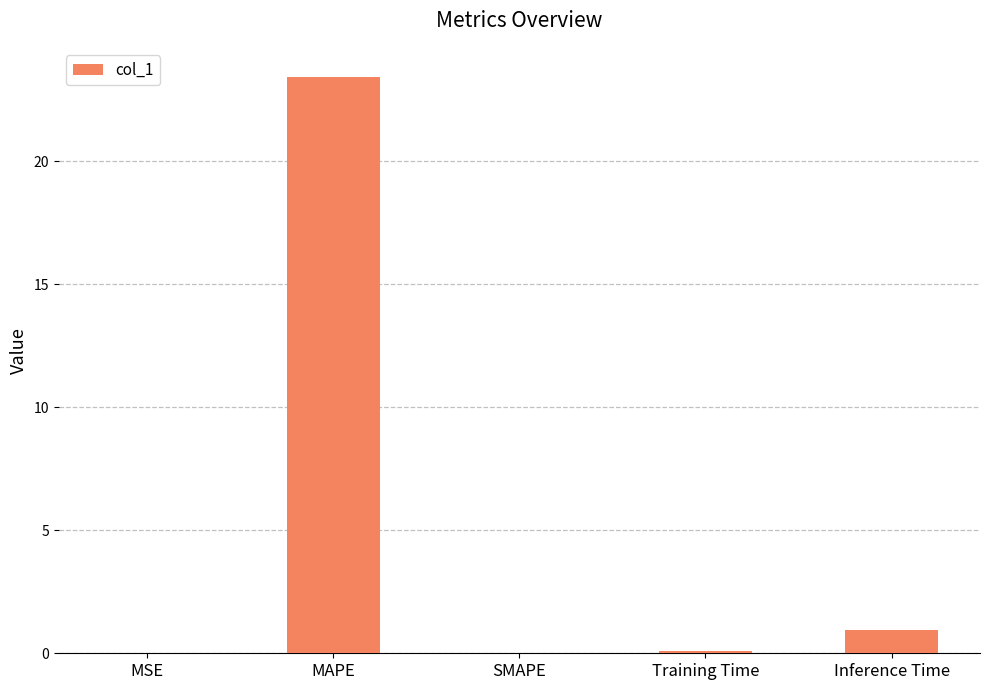

What is the greatest value displayed?

23.4